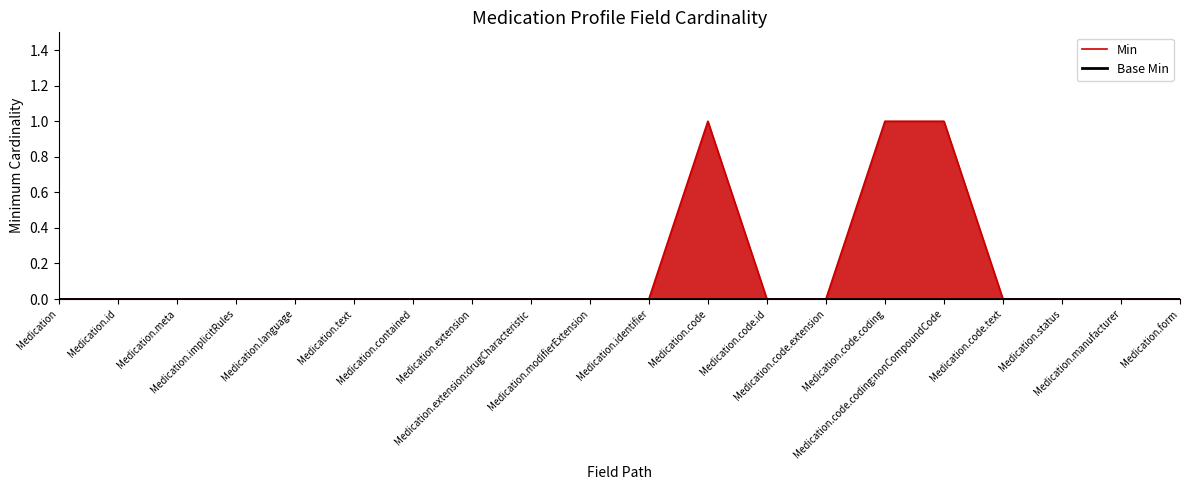

True or false: Base Min has more than 2 points higher than both neighbors.

False